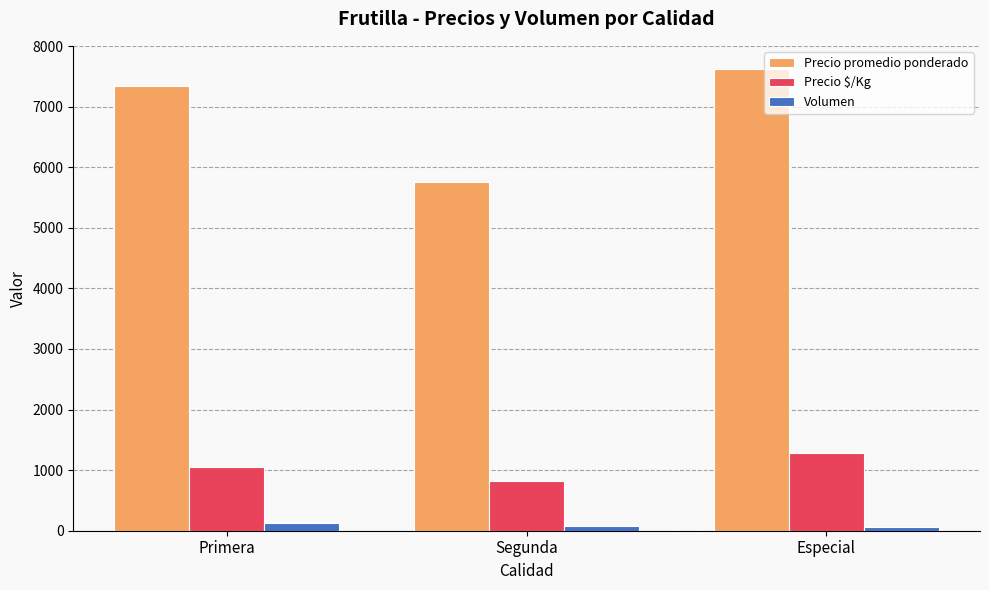

Which series has the largest total across all categories?

Precio promedio ponderado